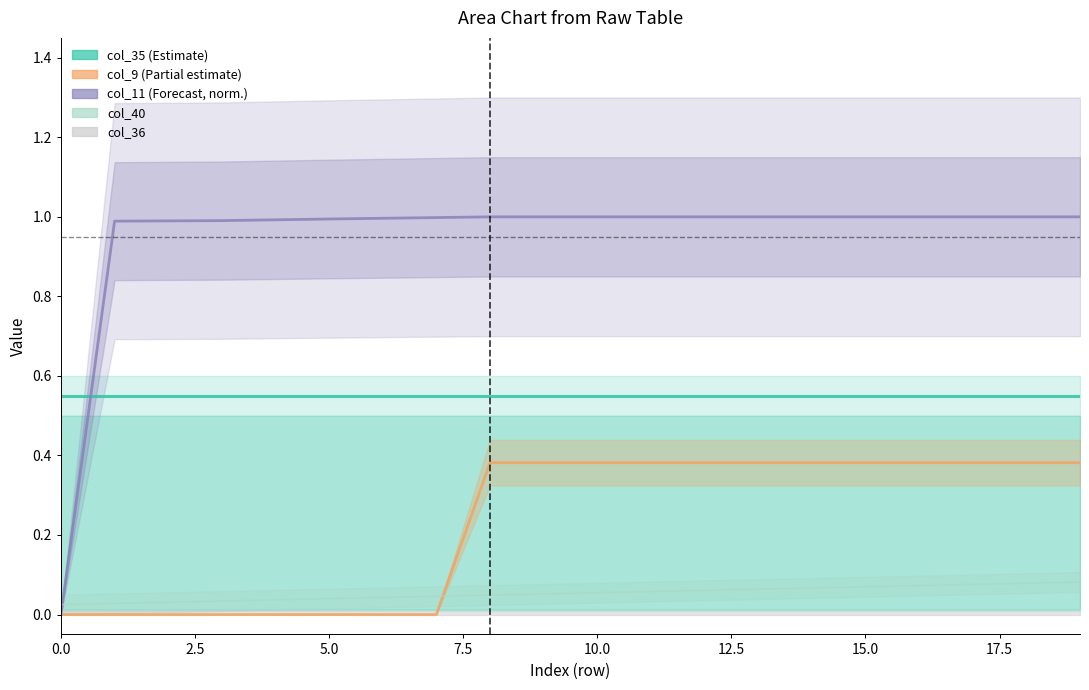

True or false: col_9 and col_11 intersect in this chart.

False